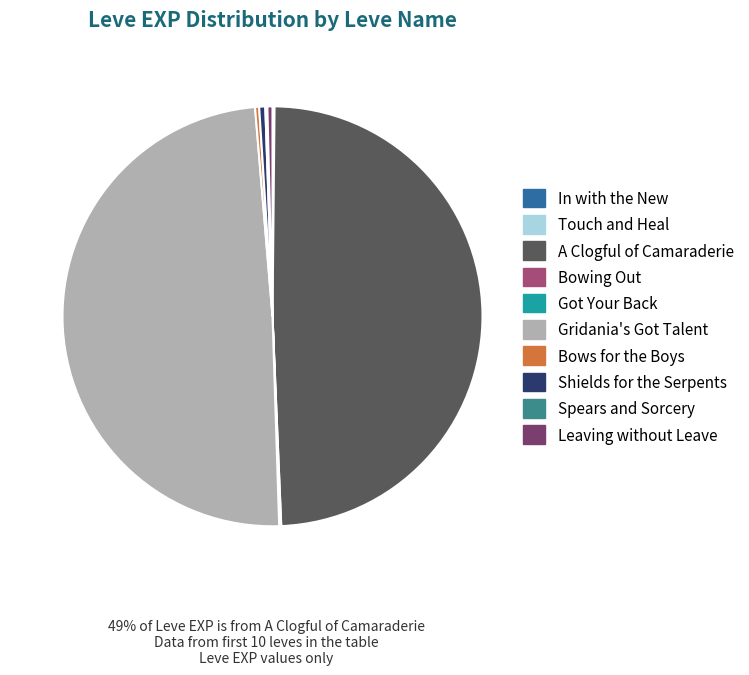

Is the sum of Shields for the Serpents and Leaving without Leave greater than half?

No